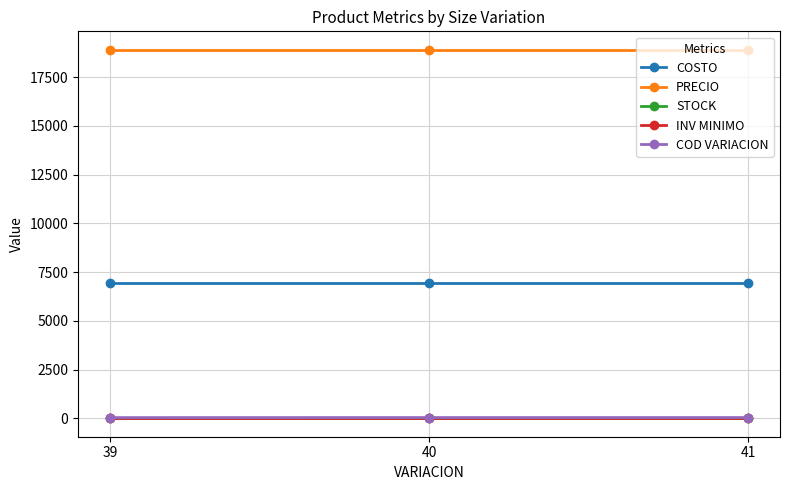

How many categories are shown in the chart?

3